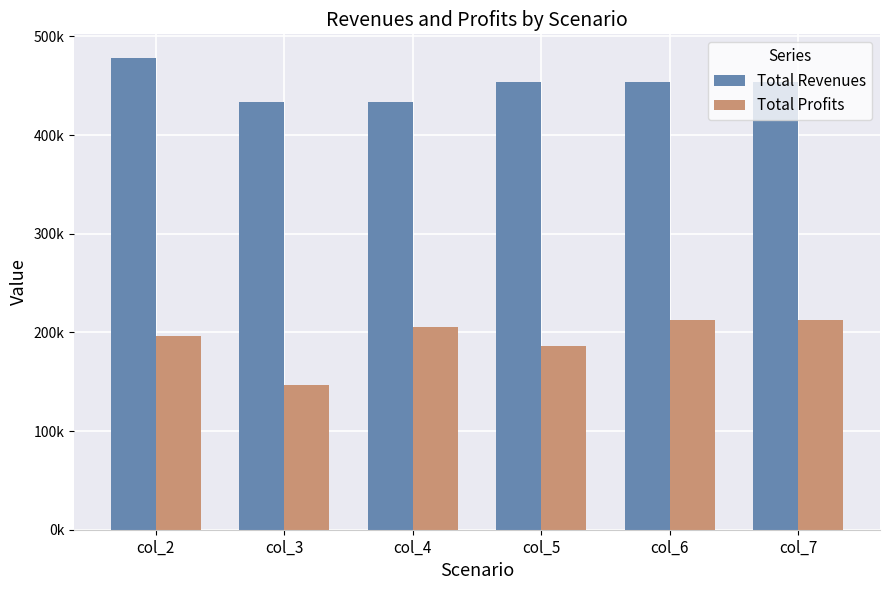

Are the bars horizontal?

No